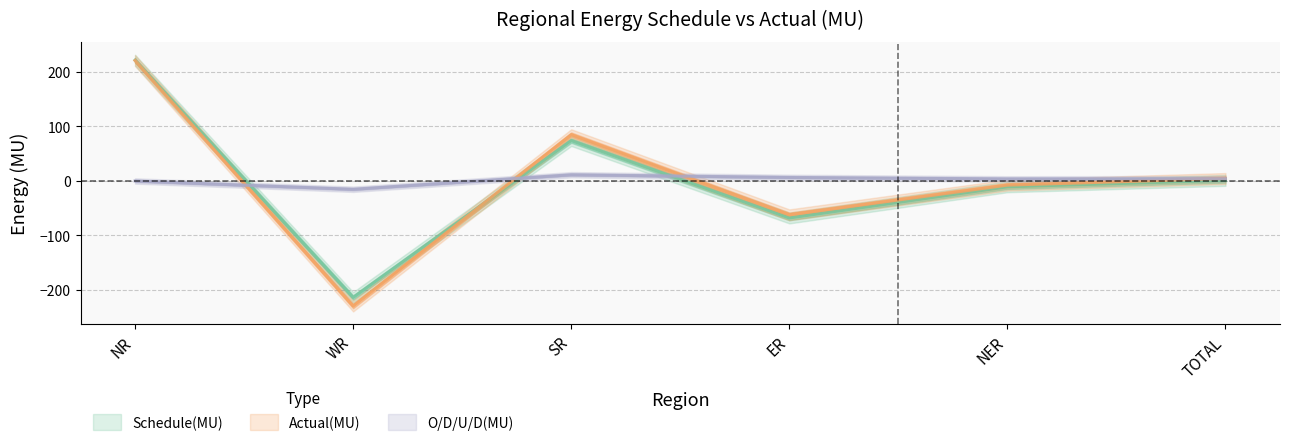

True or false: Schedule(MU) has a value of -103.2 at ER.

False